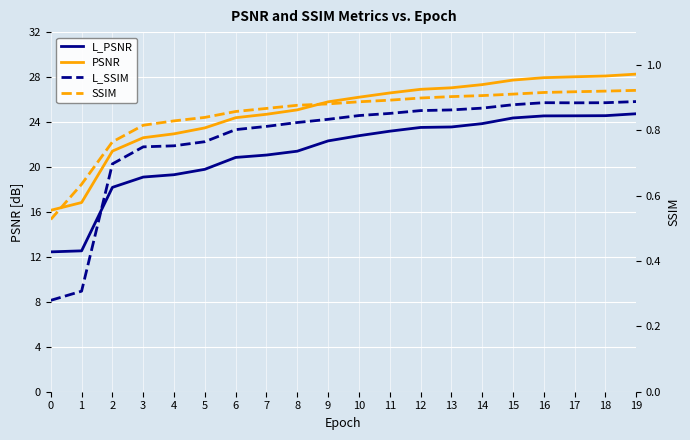

Which series has the largest range (max minus min)?

L_PSNR